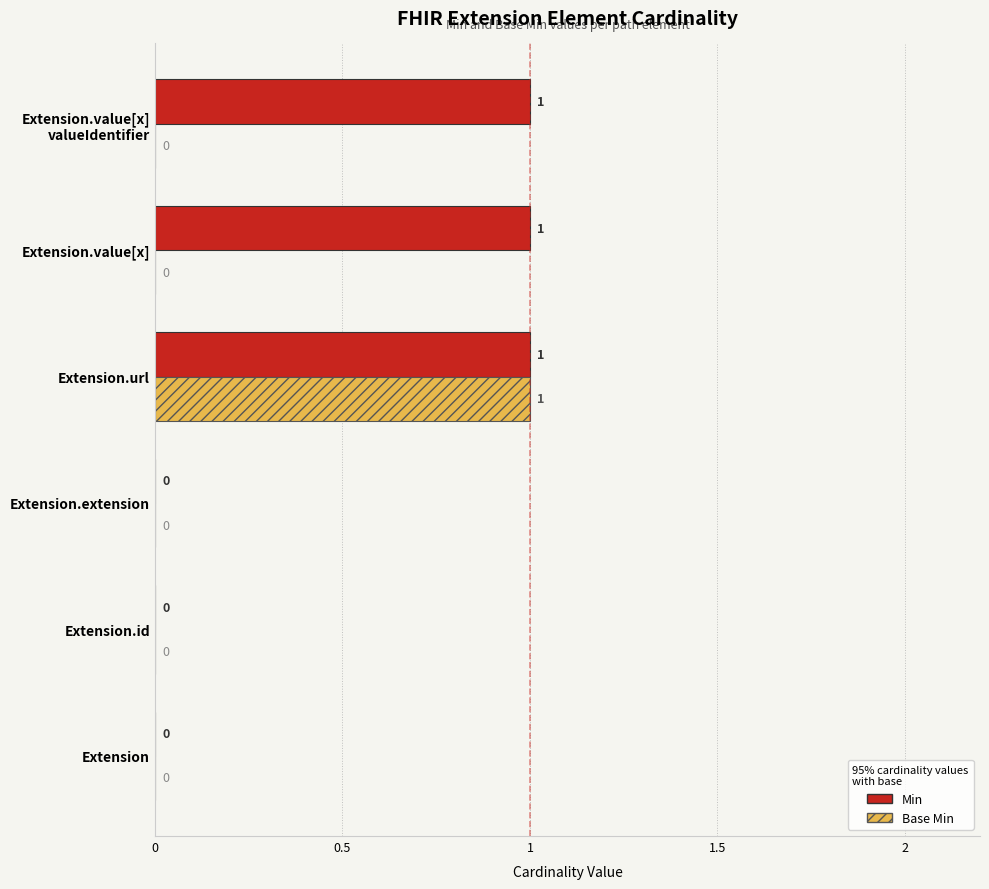

Between Extension.url and Extension.value[x], which series saw the biggest shift?

Base Min